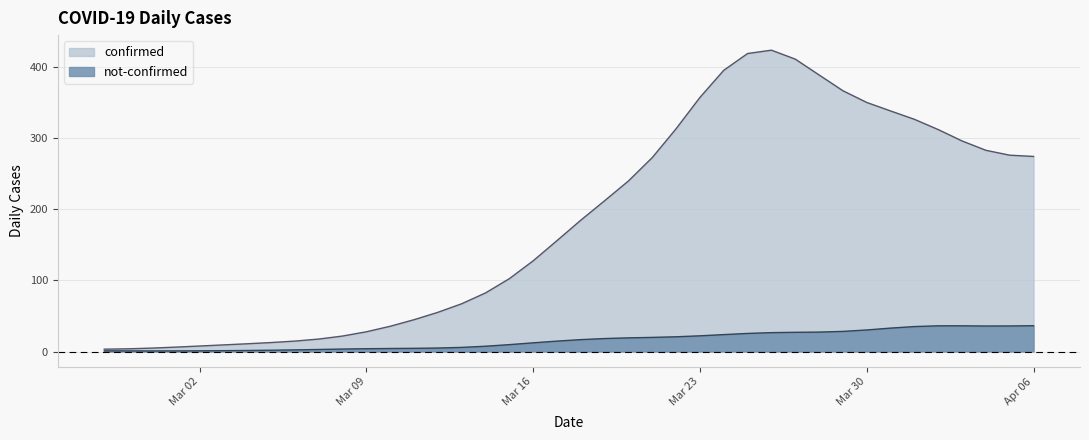

The not-confirmed series shows 50 at 2020-03-30. True or false?

False